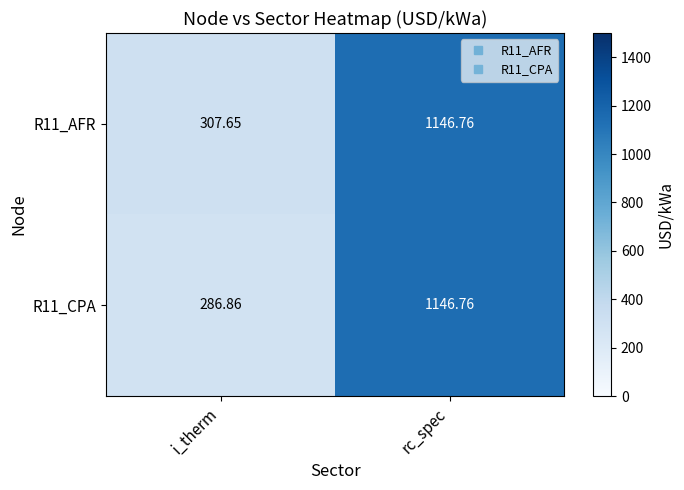

List the labels in order of R11_AFR value, smallest first.

i_therm, rc_spec